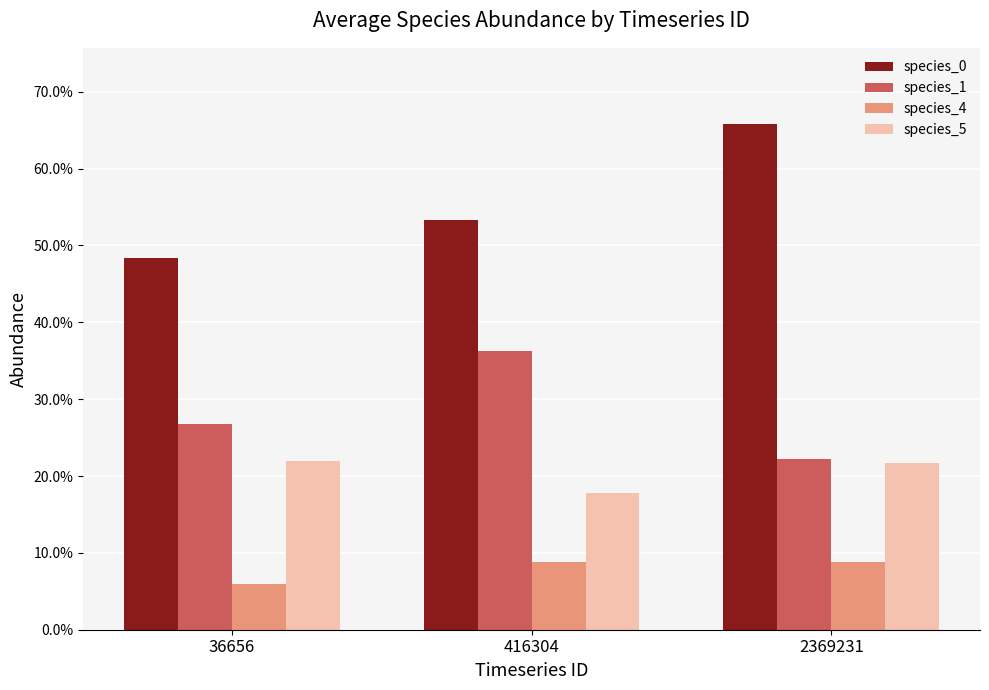

The value of species_0 at 416304 is 0.9. True or false?

False